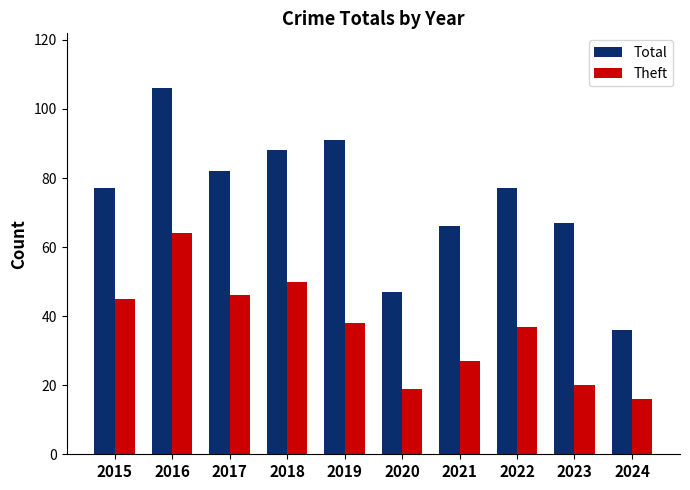

What is the sum of all Total values?

737